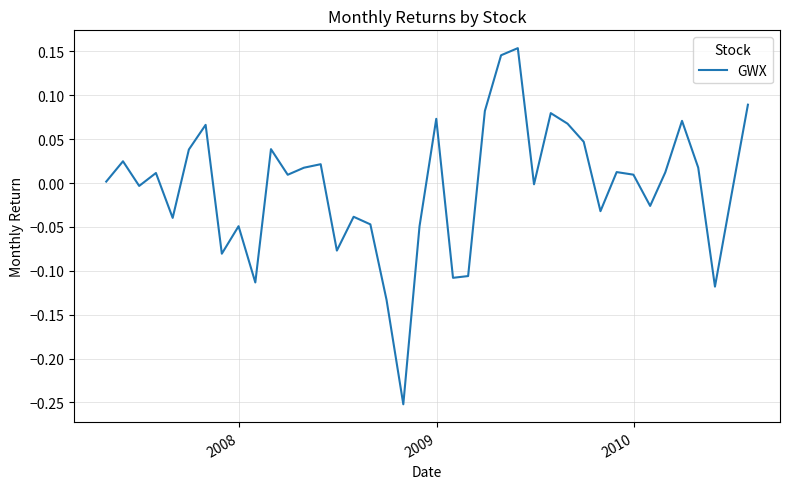

Is this an area chart (filled region under the line)?

No